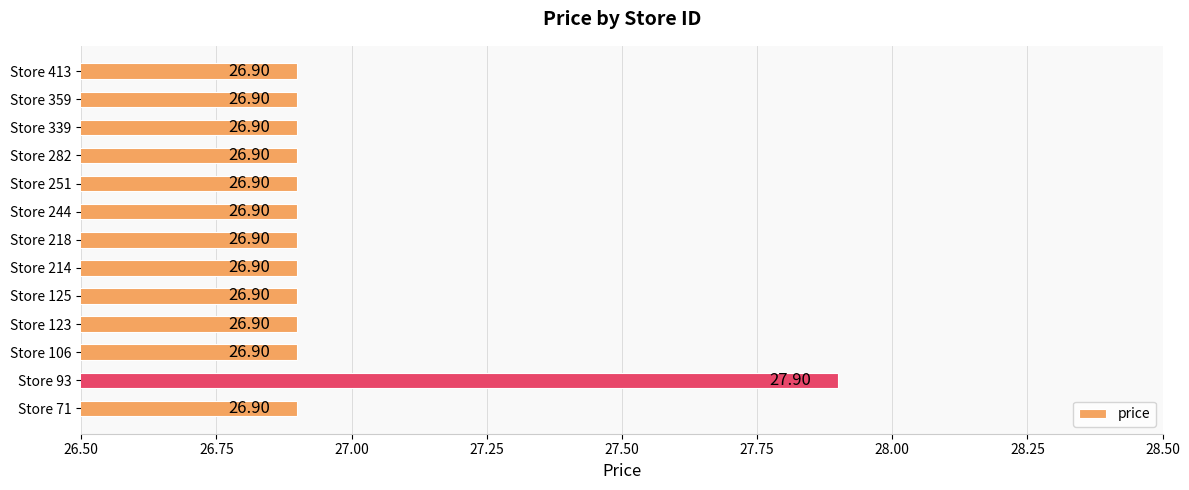

What is the maximum value shown in the chart?

27.9